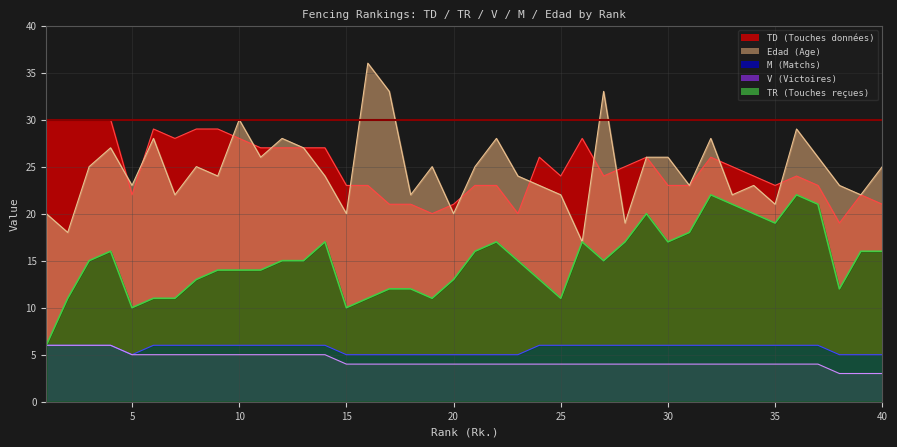

What is the minimum value for Edad?

17